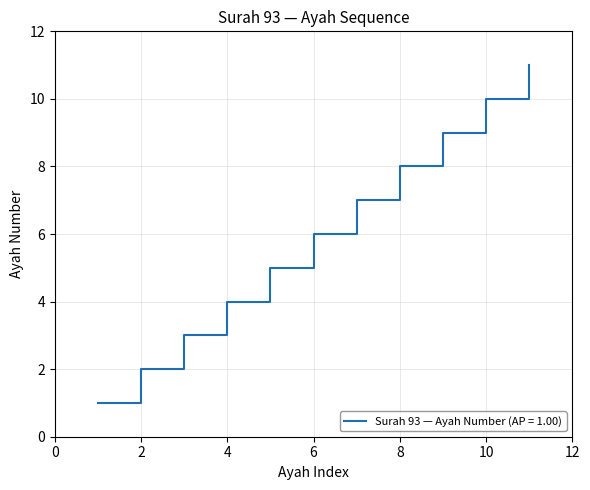

What is the maximum value shown in the chart?

11